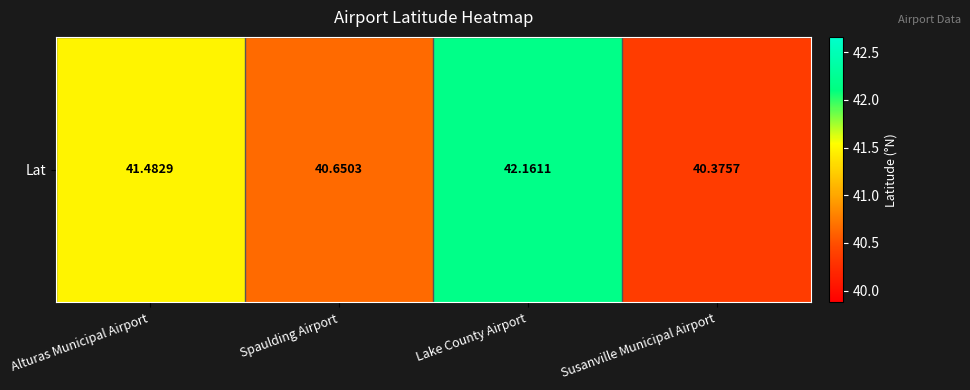

Which label corresponds to the largest value in the chart?

Lake County Airport